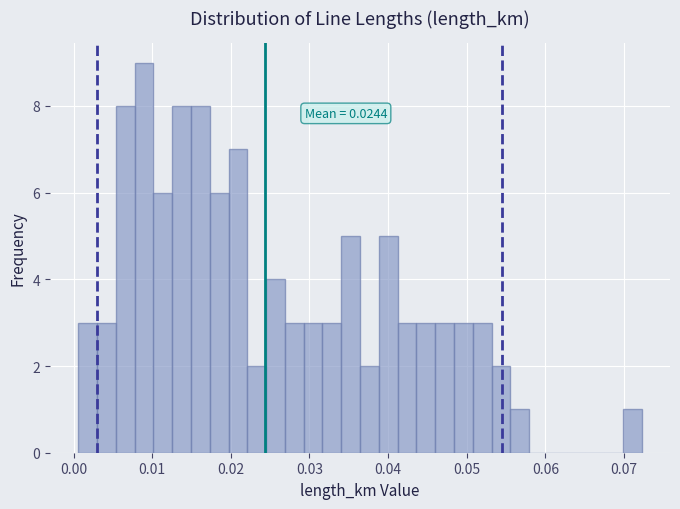

Read against the x-axis, roughly where is the centre of the tallest bar?

0.009